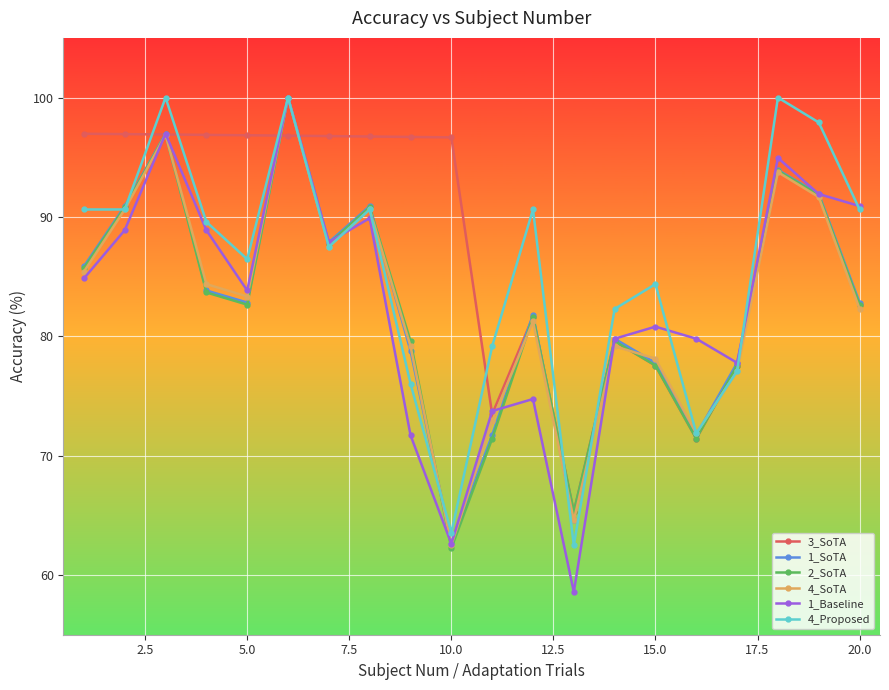

What is the minimum value for 1_SoTA?

62.6